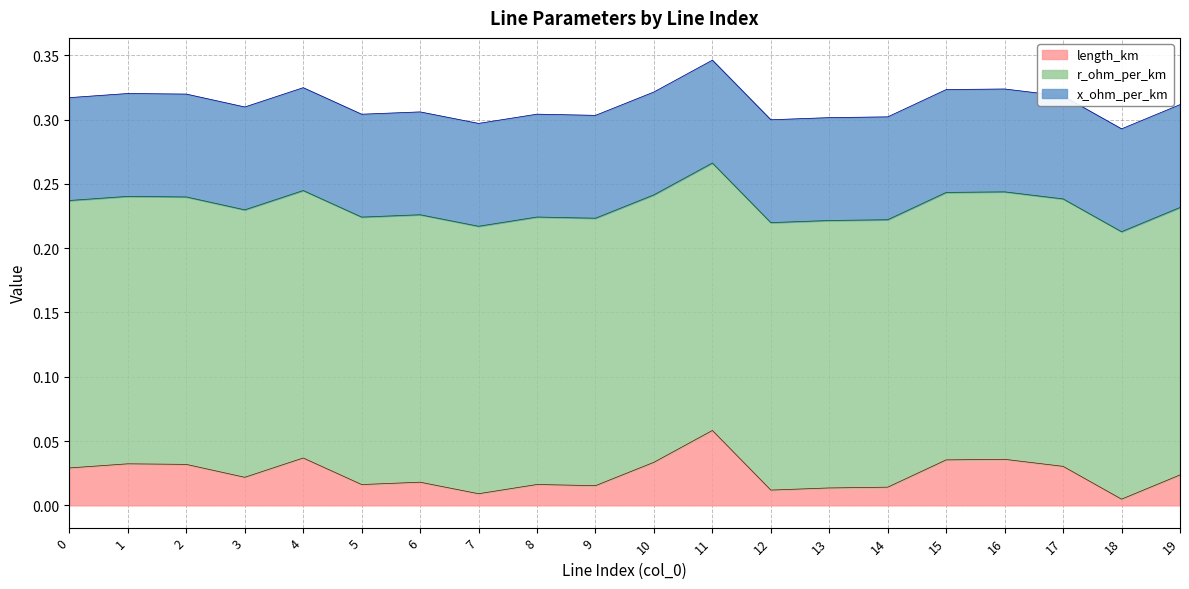

What is the approximate value of x_ohm_per_km at 5?

0.1